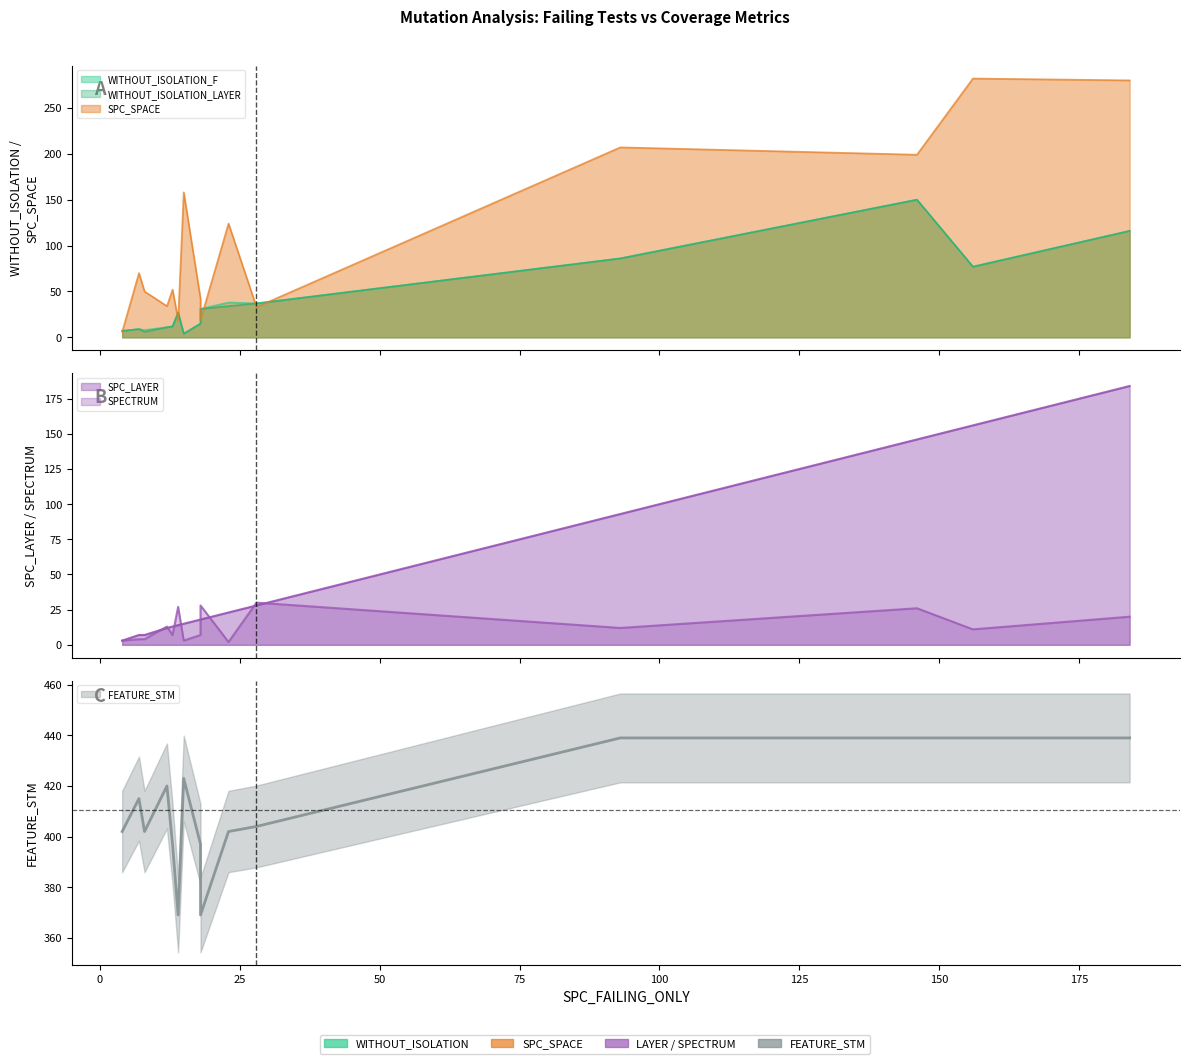

At which label does SPC_SPACE reach its peak?

156